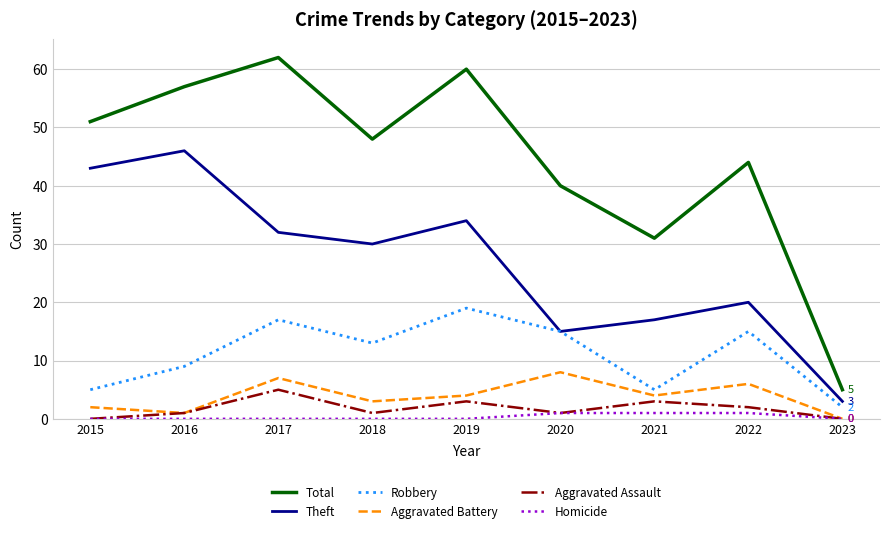

Which label corresponds to the largest value in the chart?

2017